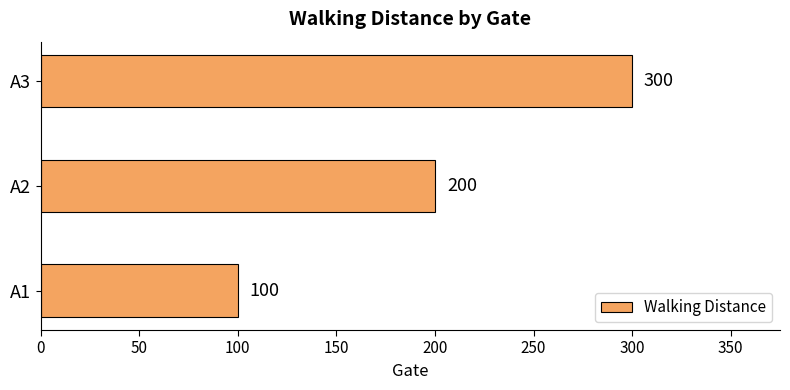

True or false: the data shows 399 at A3.

False